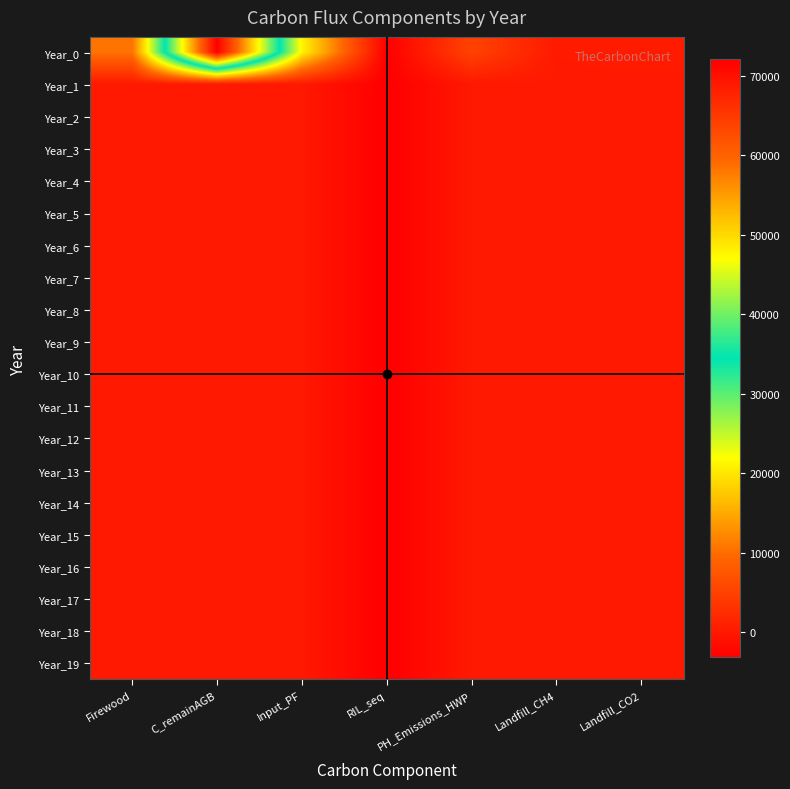

At which category is the sum across all series the highest?

C_remainAGB